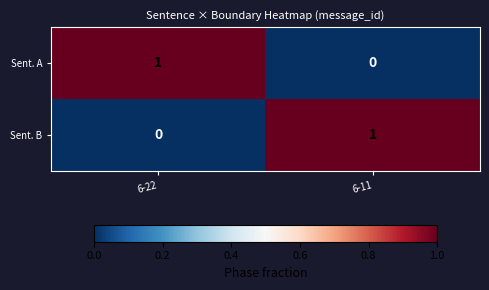

Is it true that Sent. B equals 0 at 6-22?

True